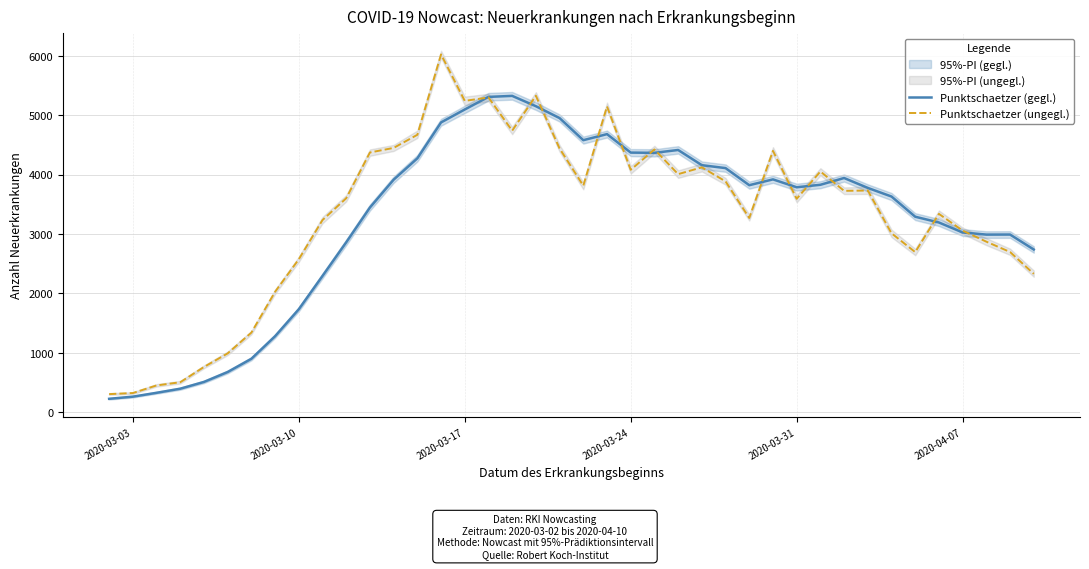

Reading left to right, list all the values displayed in this chart.

Punktschaetzer (gegl.): 225	261	326	395	509	676	899	1279	1733	2294	2860	3446	3915	4274	4879	5097	5309	5326	5152	4952	4580	4682	4371	4367	4415	4159	4110	3822	3920	3787	3829	3943	3776	3631	3291	3194	3026	2990	2991	2739
Punktschaetzer (ungegl.): 304	322	450	504	761	990	1340	2027	2575	3235	3602	4373	4450	4671	6024	5242	5299	4740	5328	4440	3814	5148	4081	4424	4008	4123	3886	3270	4400	3593	4053	3727	3732	3012	2695	3339	3057	2871	2697	2329